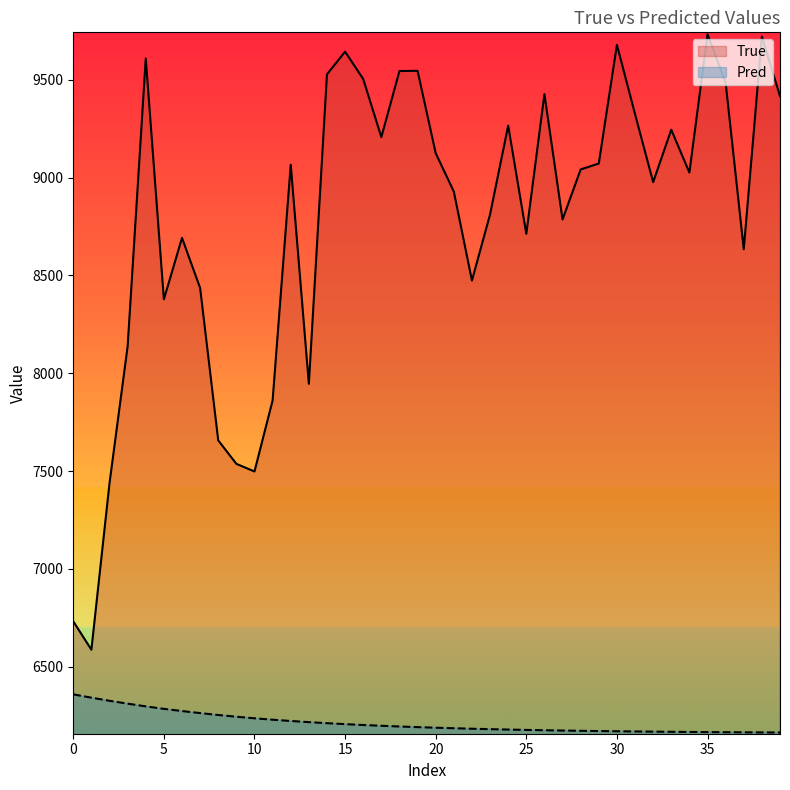

At how many categories does at least one series exceed 8083?

32